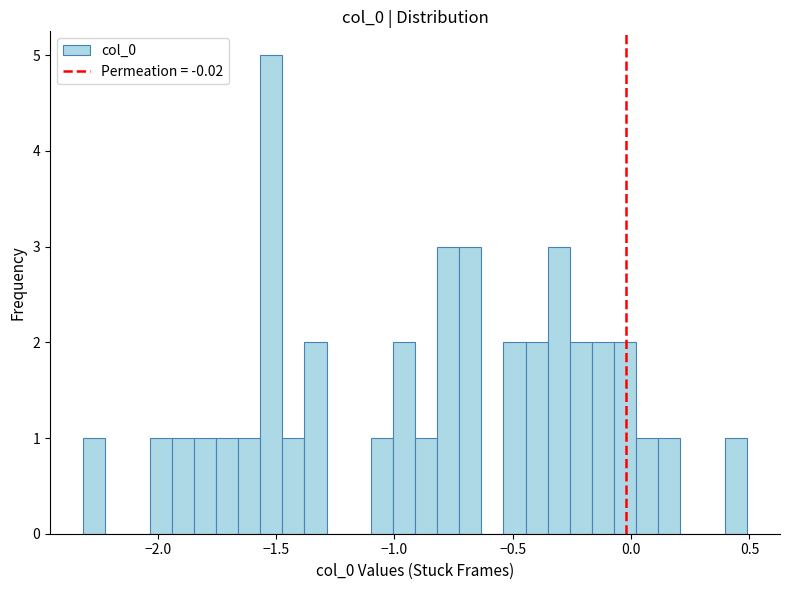

Read against the x-axis, roughly where is the centre of the tallest bar?

-1.50